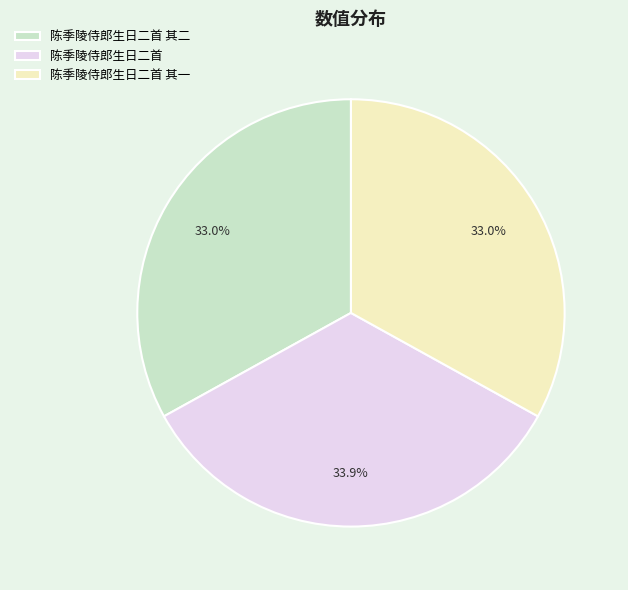

How many slices are in this pie chart?

3